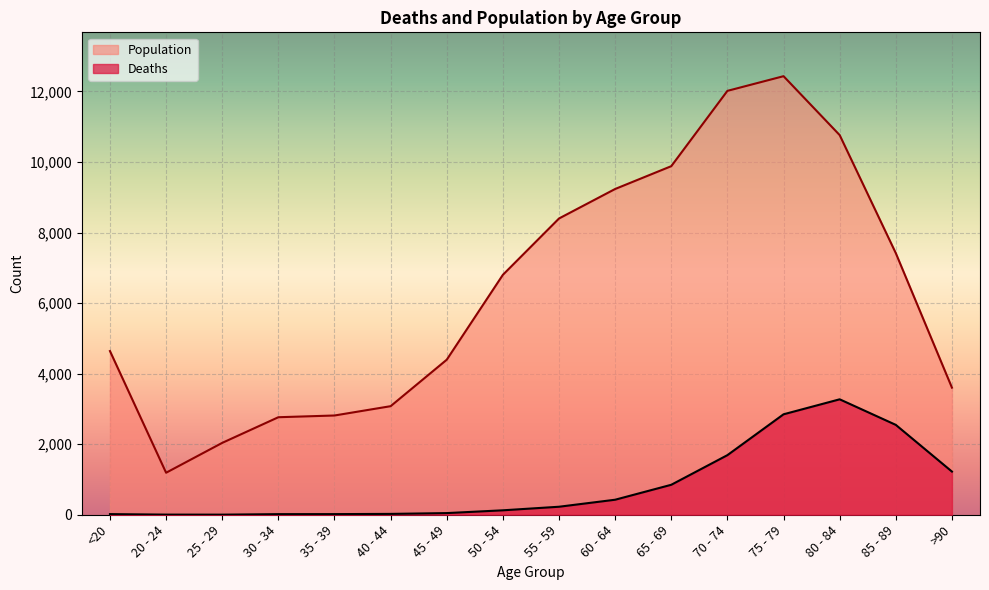

What position from the right is 45 - 49?

10